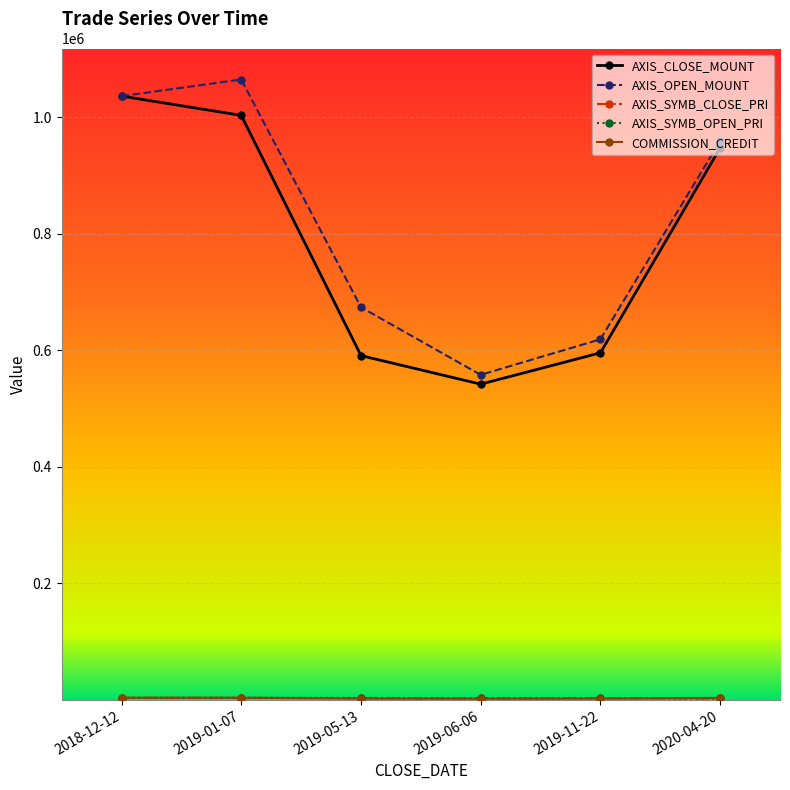

At how many categories does at least one series exceed 725049?

3